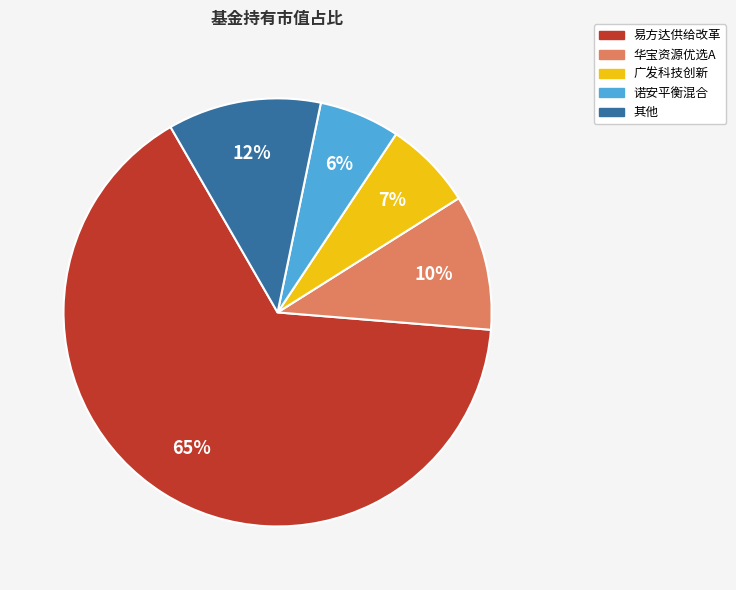

Which category has the biggest portion of the pie?

易方达供给改革